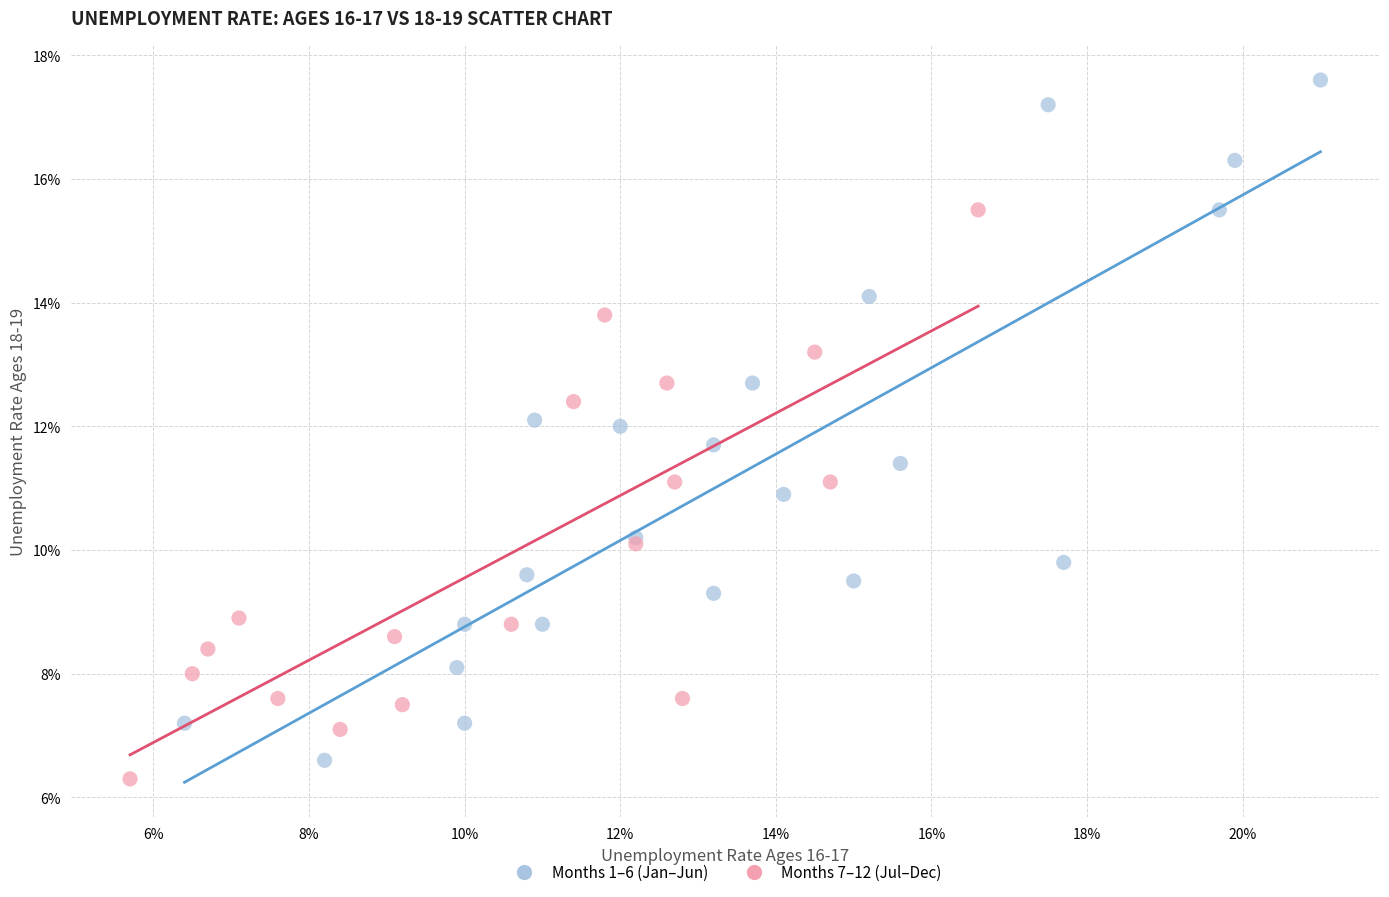

Which series reaches the minimum Y coordinate?

Months 7–12 (Jul–Dec)